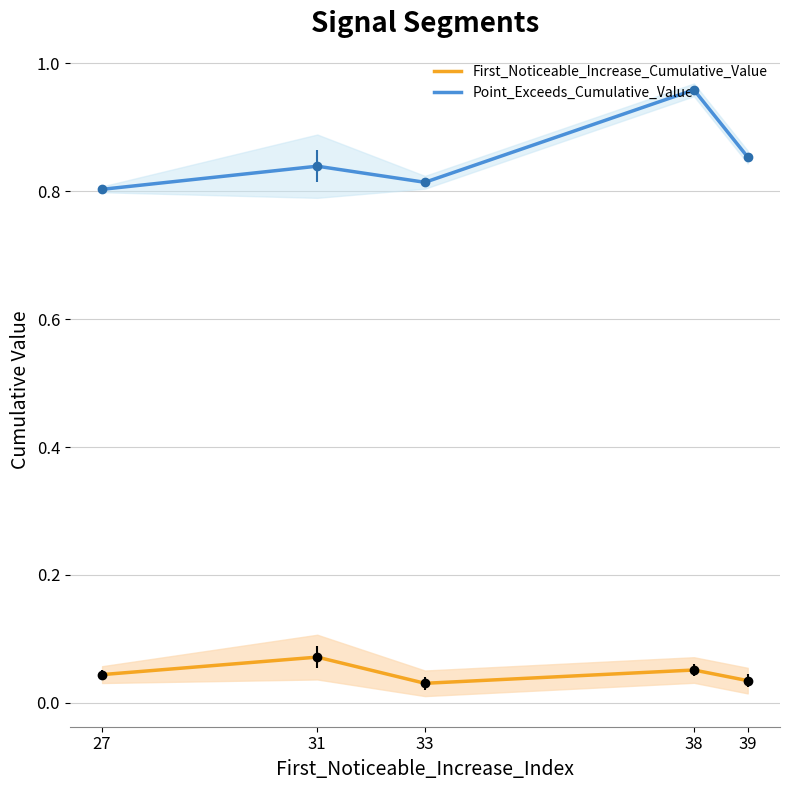

True or false: First_Noticeable_Increase_Cumulative_Value has more than 2 points higher than both neighbors.

False